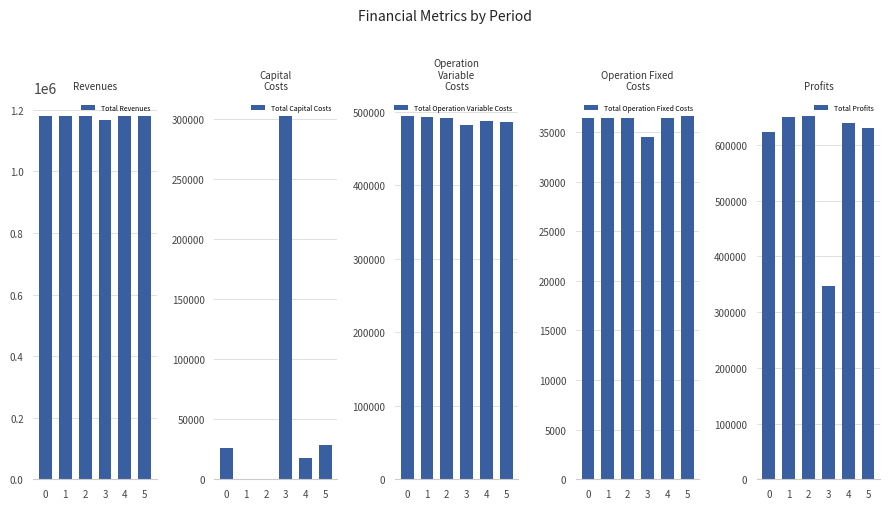

Is the value of Total Operation Variable Costs at 4 greater than the value of Total Capital Costs at 0?

Yes